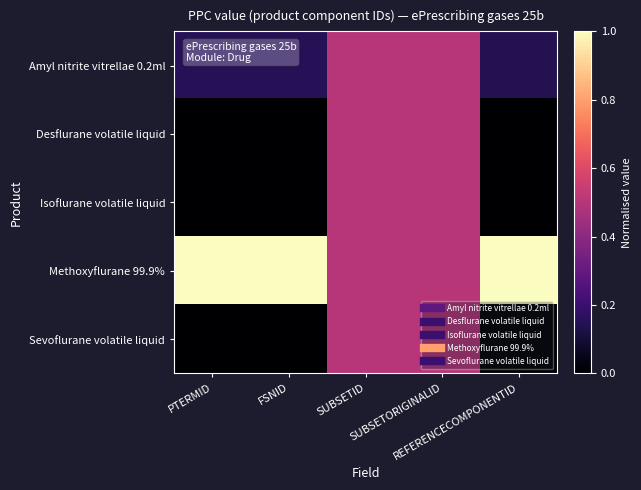

How many data points does each series have?

5